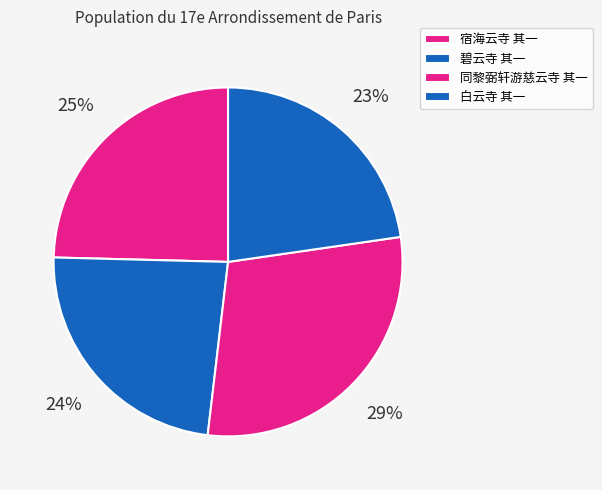

Which slice is the smallest?

白云寺 其一